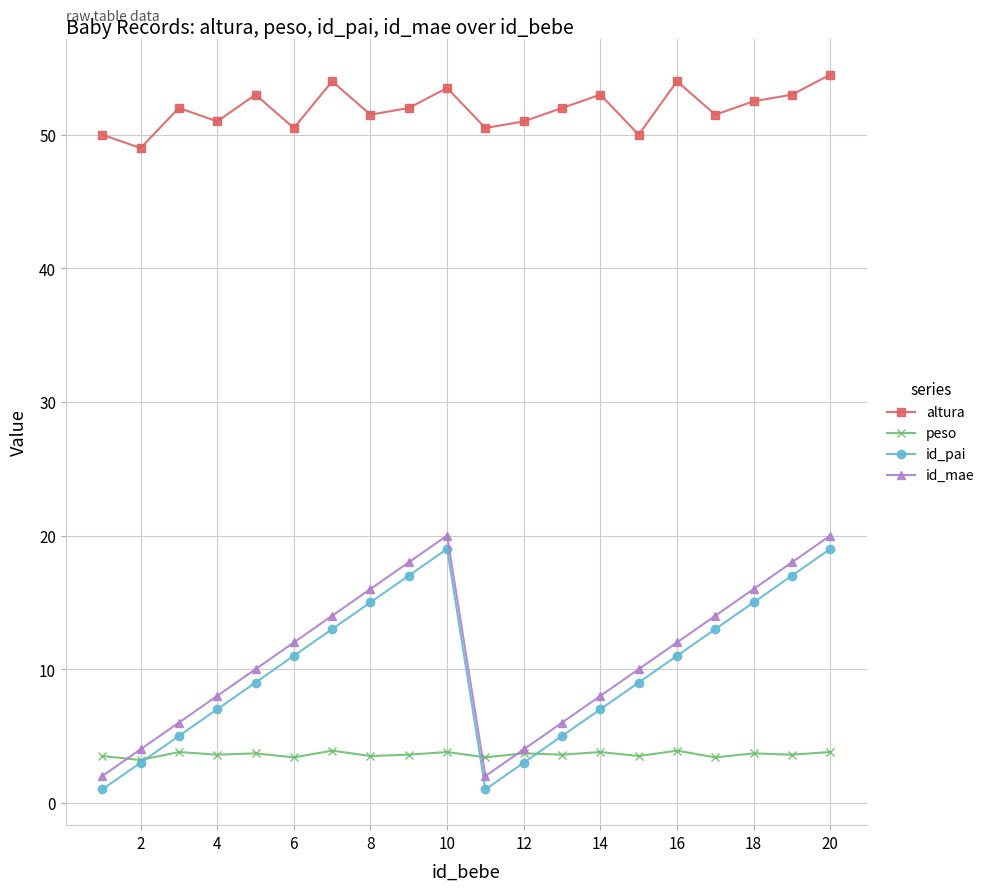

What is the value of the id_pai point at the 4th from the left?

7.0